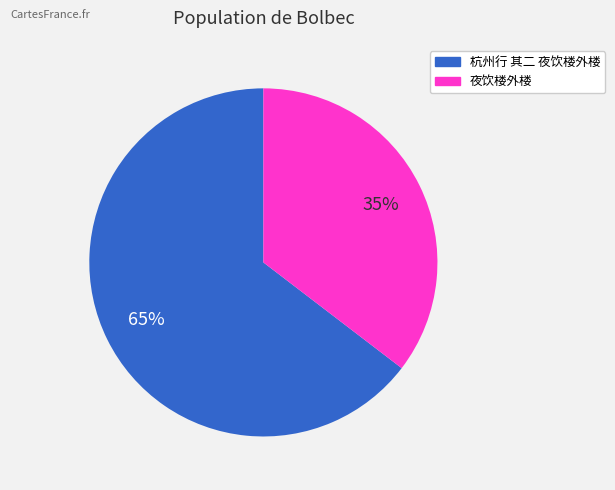

Combined, do 杭州行 其二 夜饮楼外楼 and 夜饮楼外楼 account for over 50%?

Yes